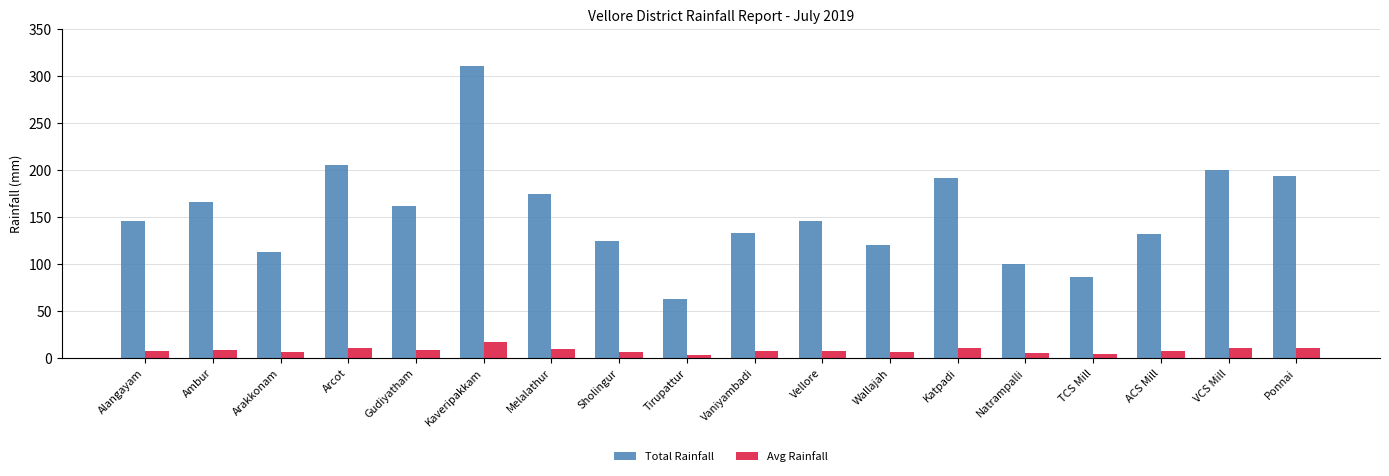

What is the average value of the Avg Rainfall series?

8.6